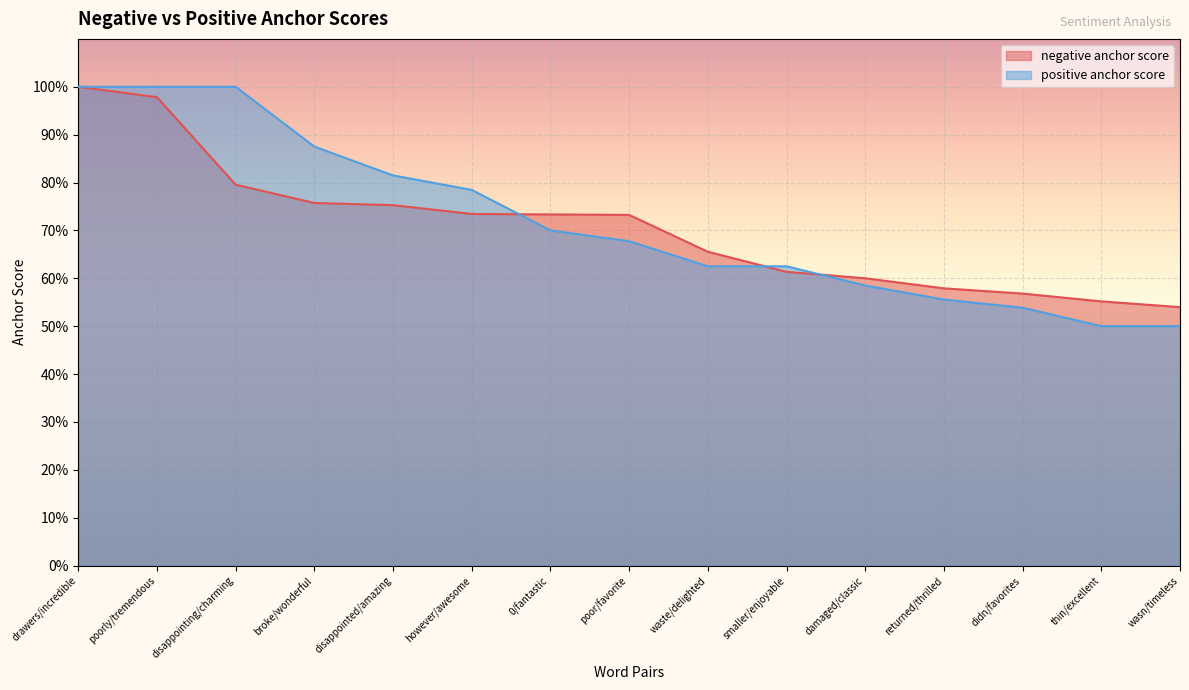

What is the label of the 9th point from the right?

0/fantastic